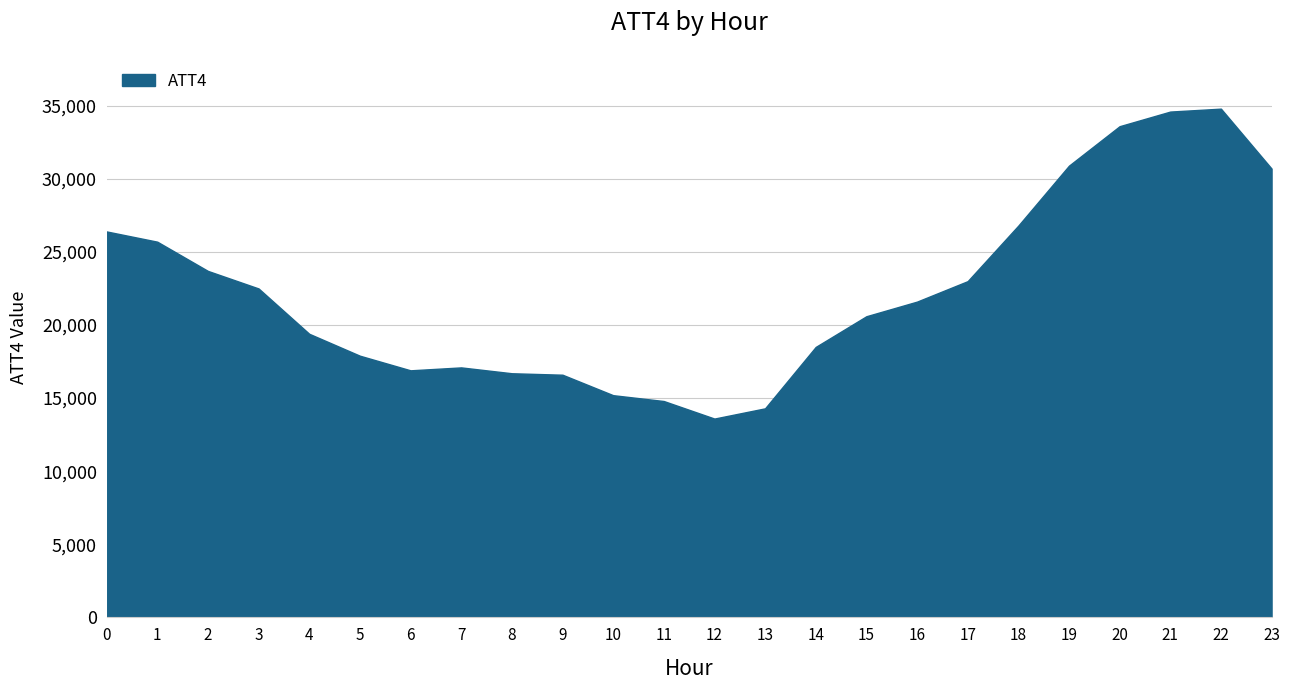

What is the approximate value at 11?

14800